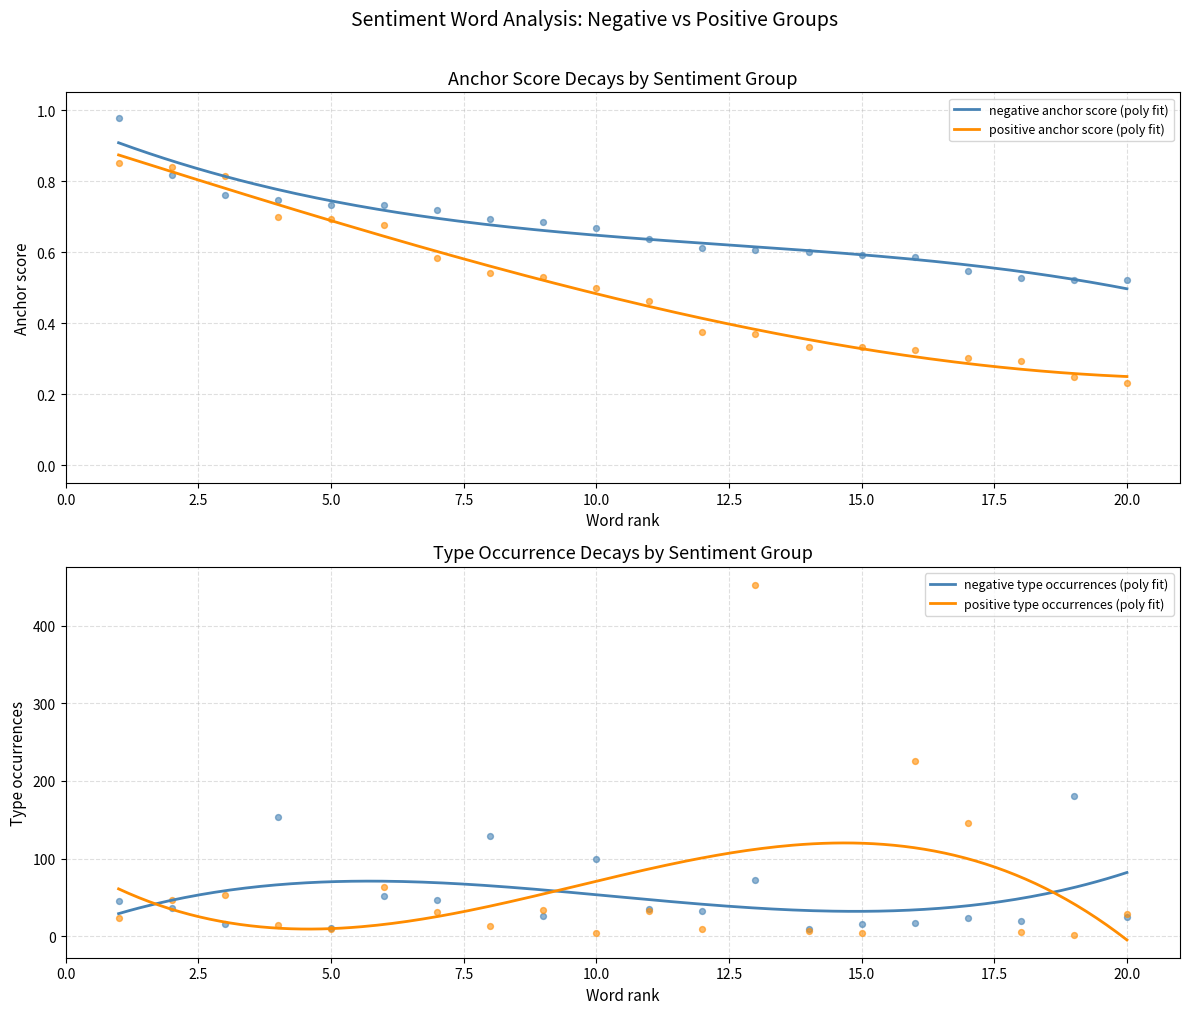

Which series has the largest total across all categories?

positive type occurrences